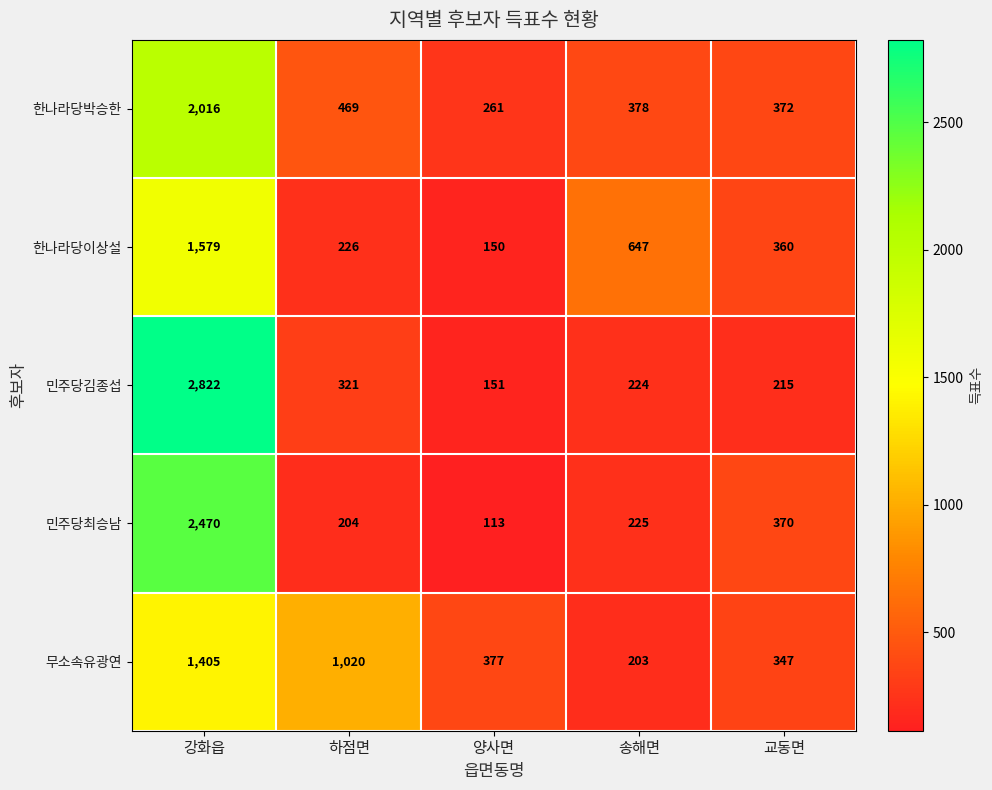

What is the highest value of the 한나라당박승한 series?

2016